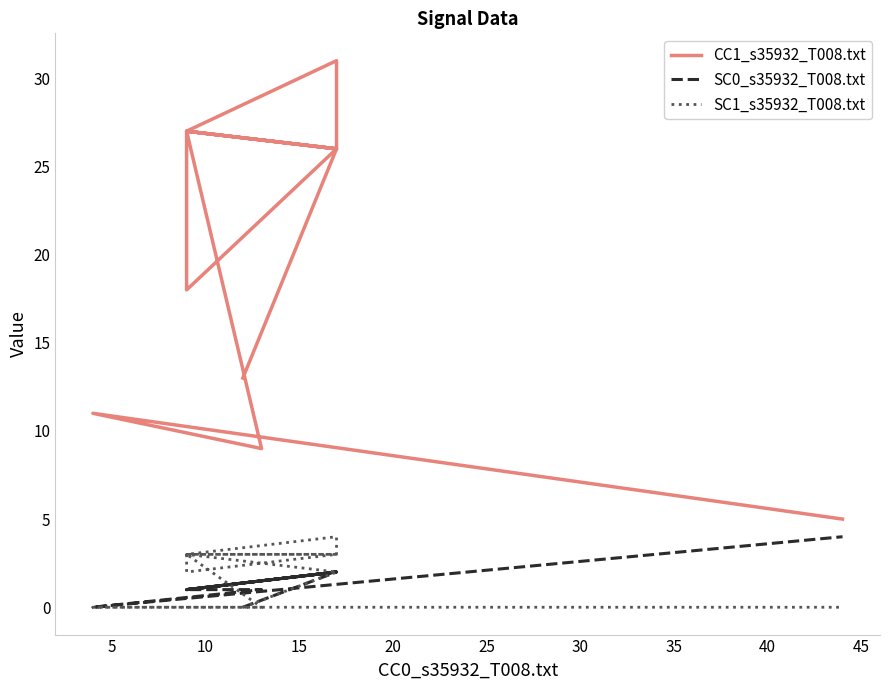

What are all the series names shown in the legend?

CC1_s35932_T008.txt, SC0_s35932_T008.txt, SC1_s35932_T008.txt